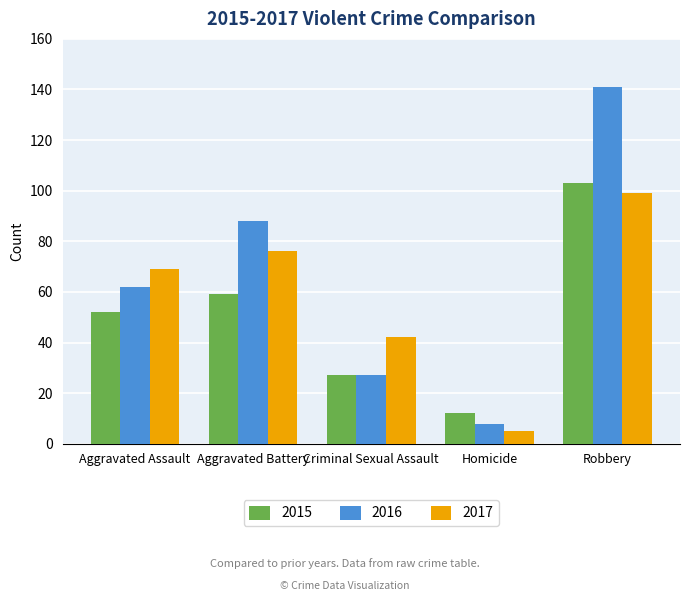

Which series has the largest range (max minus min)?

2016